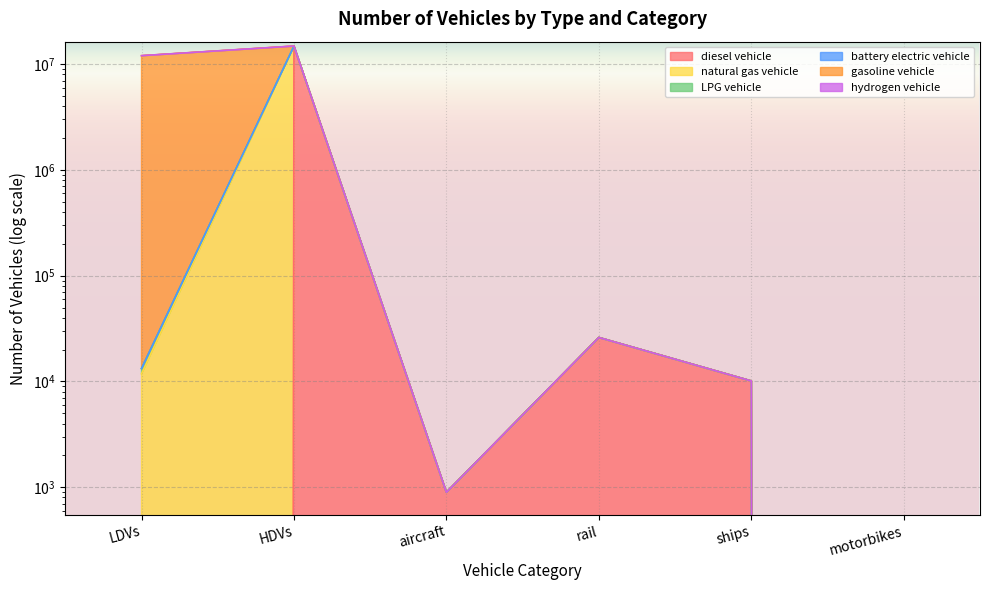

What is the difference between the maximum and minimum values in the hydrogen vehicle series?

14840775.3